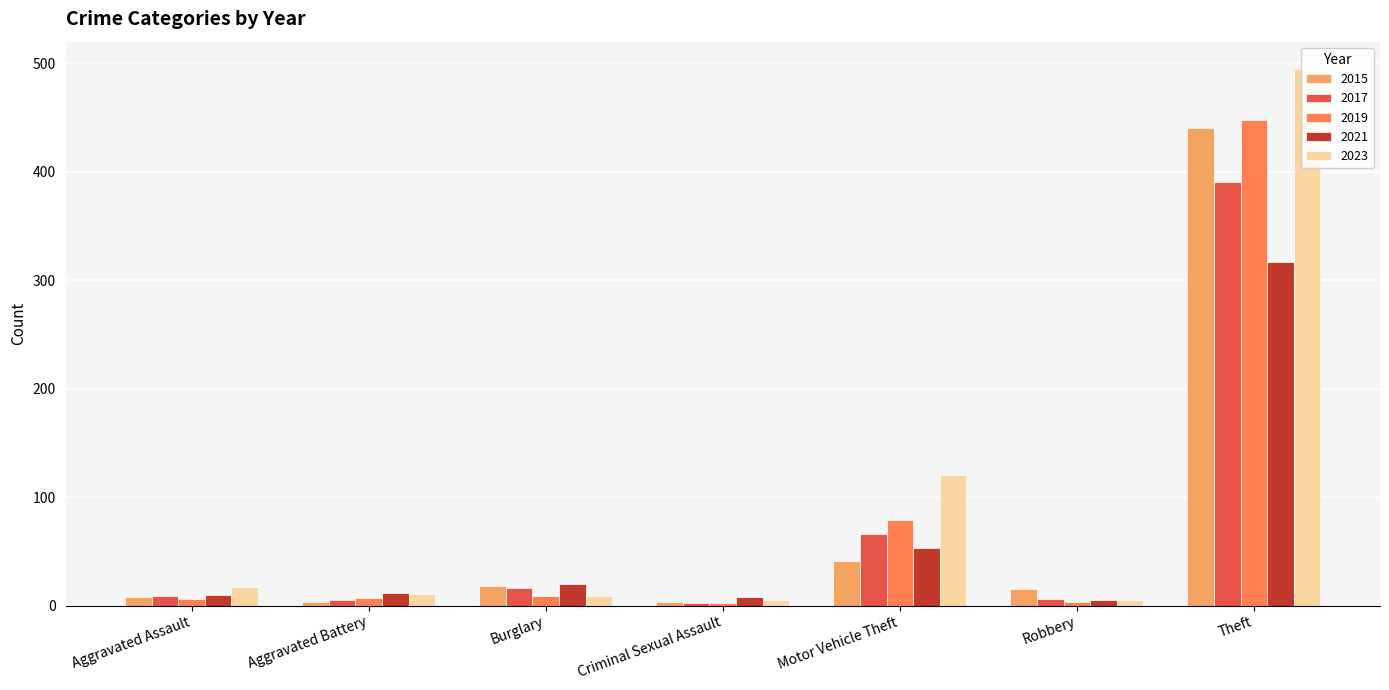

Rank the categories by 2017 value from highest to lowest.

Theft, Motor Vehicle Theft, Burglary, Aggravated Assault, Robbery, Aggravated Battery, Criminal Sexual Assault